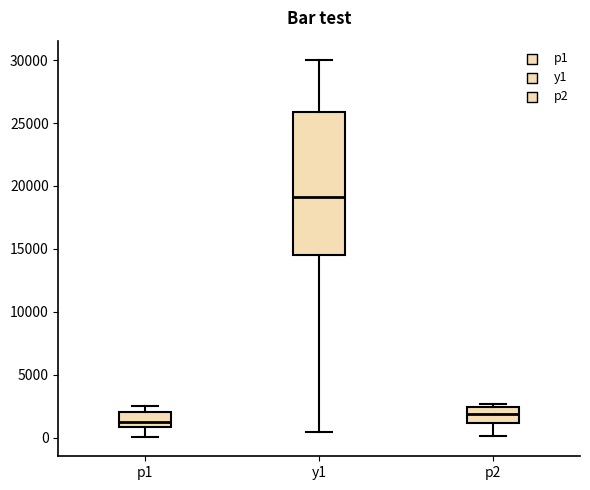

Where does the lower whisker of the box for p1 end on the y-axis? The values are not printed on the chart, so give them approximately, as read against the axis.

0